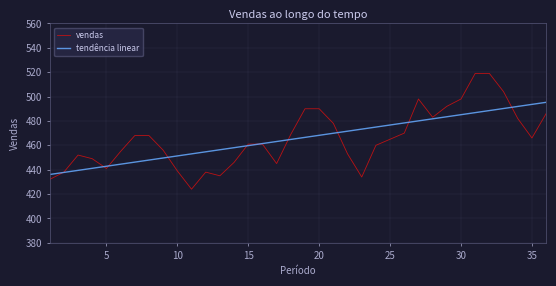

Which series has the largest range (max minus min)?

vendas